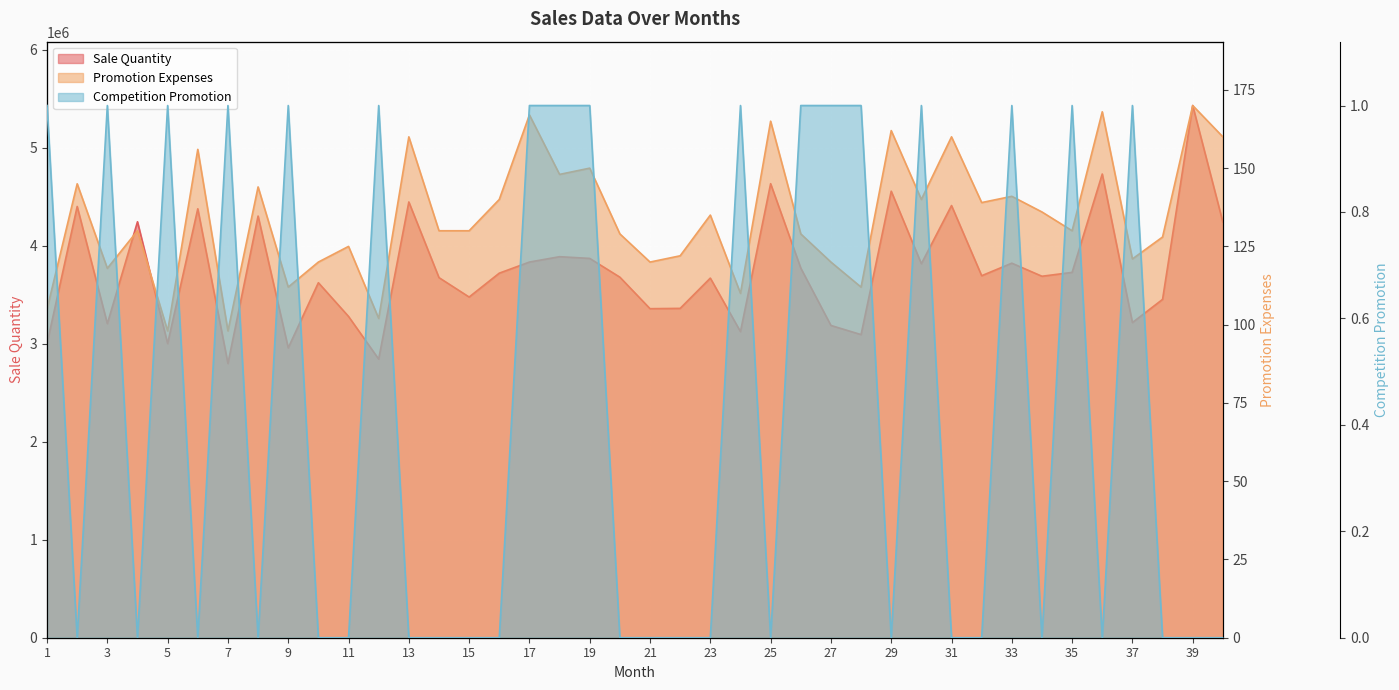

The value of Sale Quantity at 3 is 1716059. True or false?

False